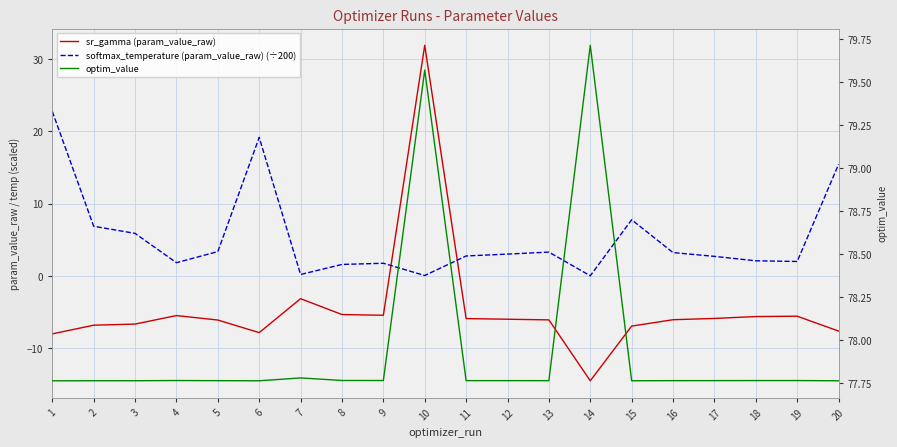

At which category does softmax_temperature (param_value_raw) (÷200) reach its first local valley?

4